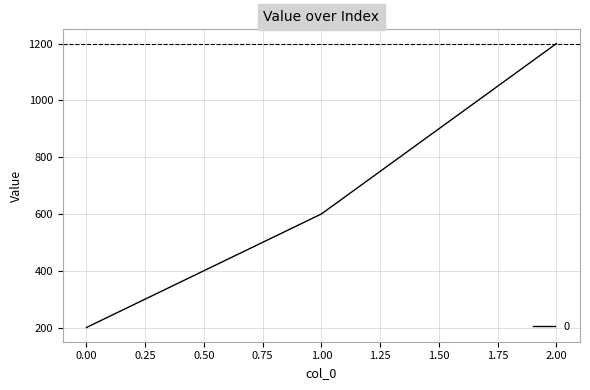

Which has a higher value, 2.00 or 1.00?

2.00